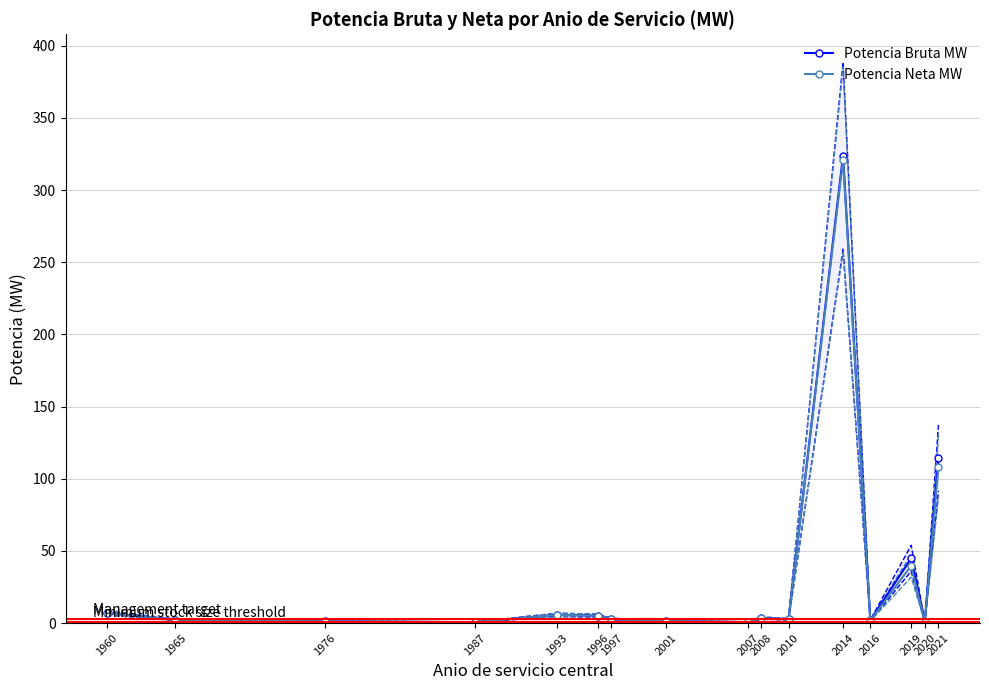

Which series has the widest spread of values?

Potencia Bruta MW